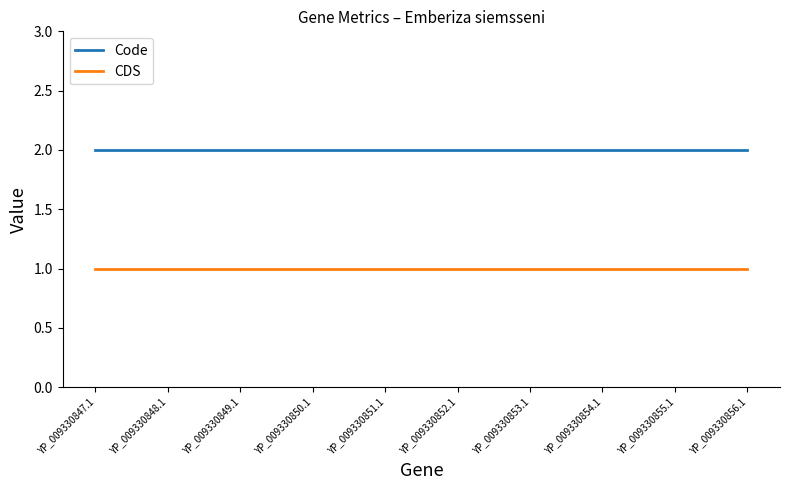

What are all the series names shown in the legend?

Code, CDS